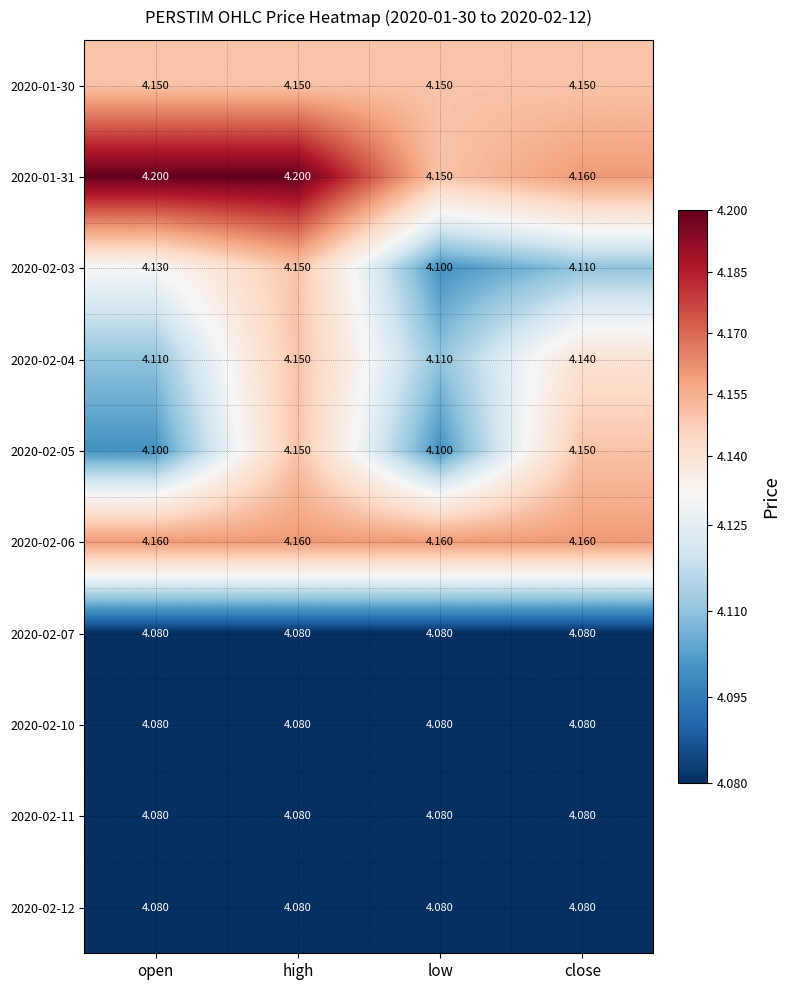

Is the value of 2020-02-11 at open greater than the value of 2020-02-03 at close?

No